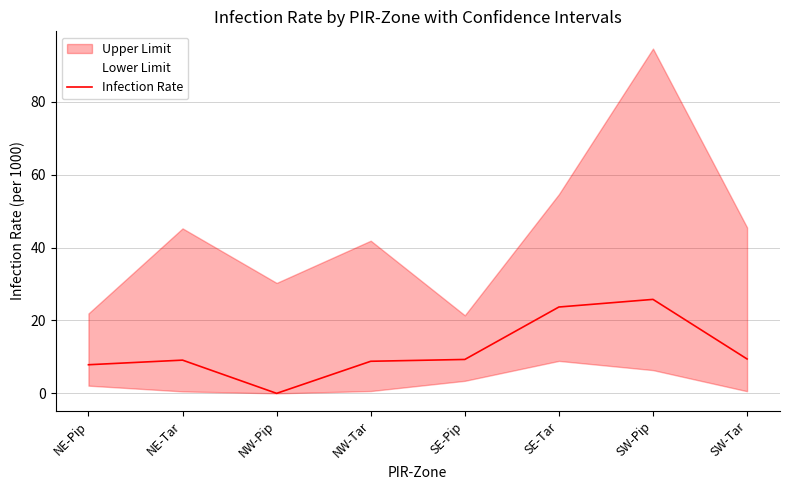

How many data points are less than 9?

3